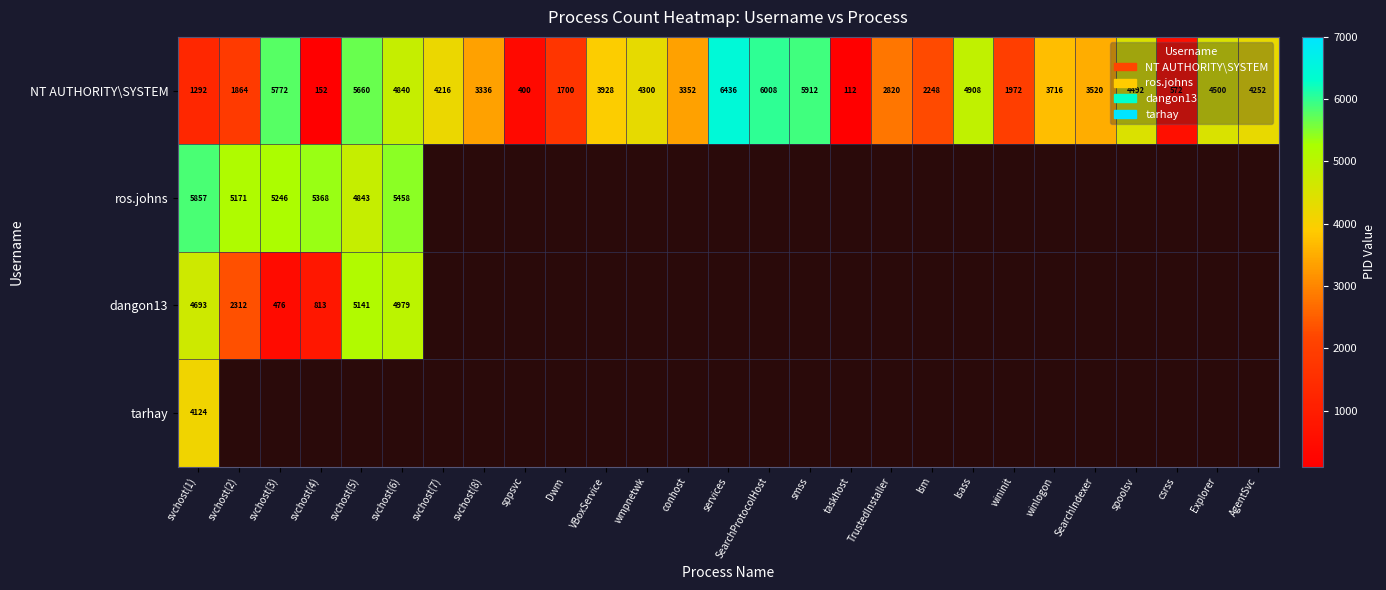

What is the sum of all NT AUTHORITY\SYSTEM values?

92280